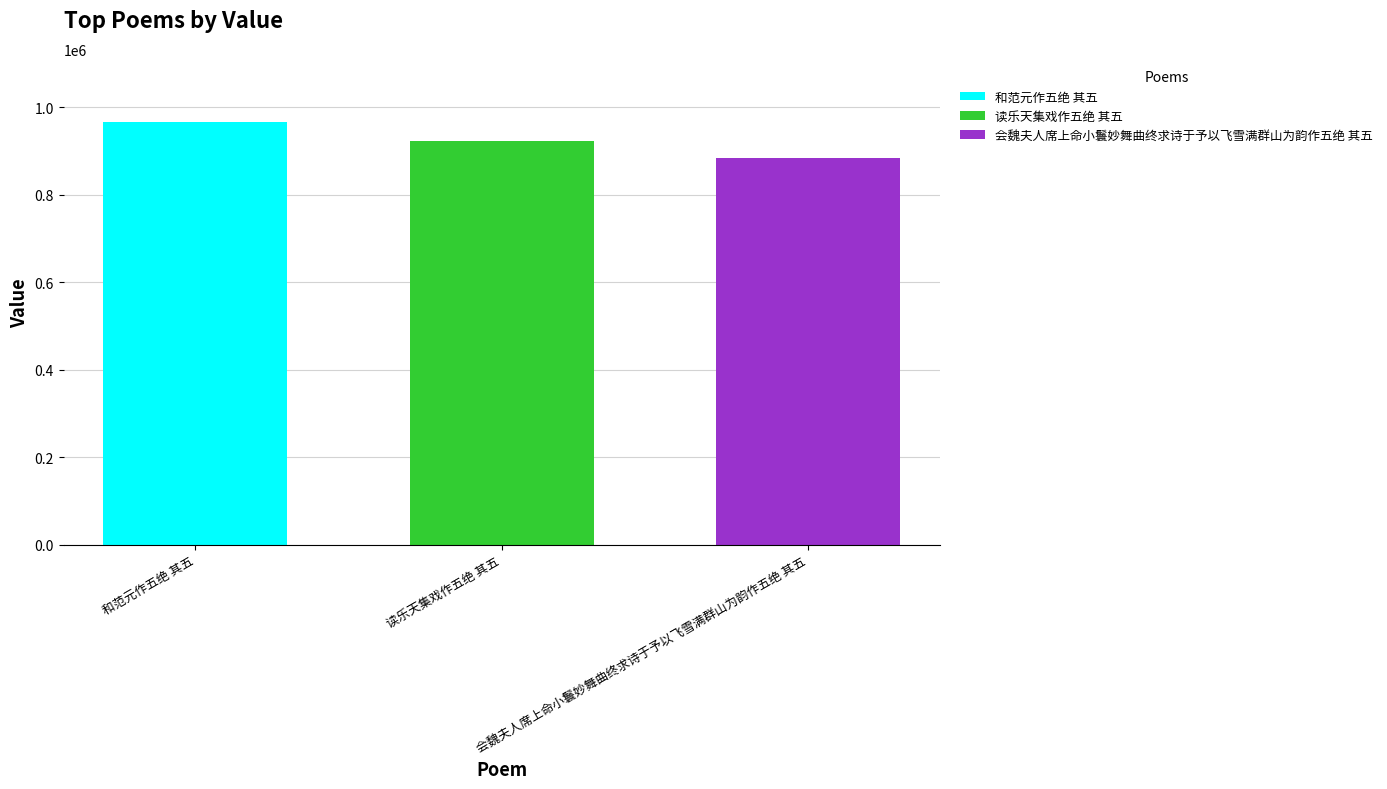

List the labels in order of value, largest first.

和范元作五绝 其五, 读乐天集戏作五绝 其五, 会魏夫人席上命小鬟妙舞曲终求诗于予以飞雪满群山为韵作五绝 其五